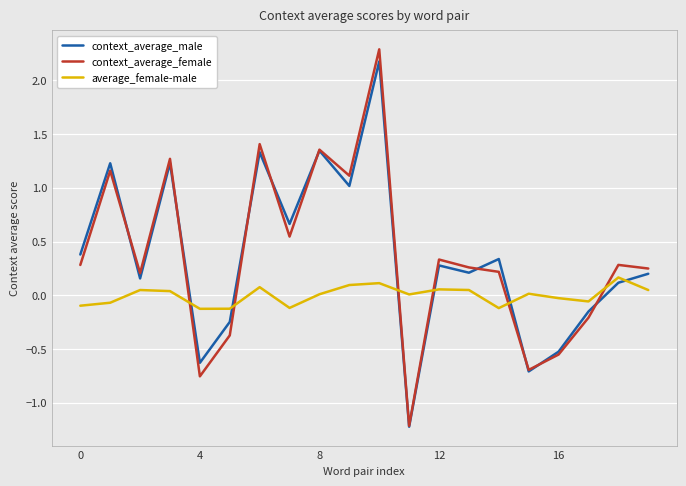

After their last crossing, which series has the higher values: context_average_female or context_average_male?

context_average_female